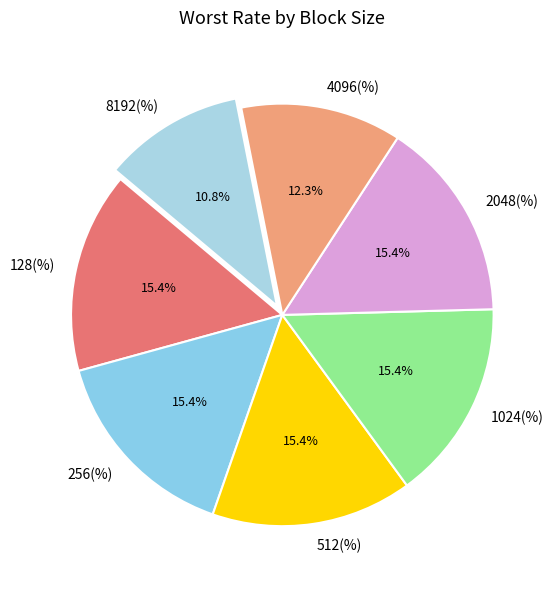

Is 256(%) the majority of the pie?

No